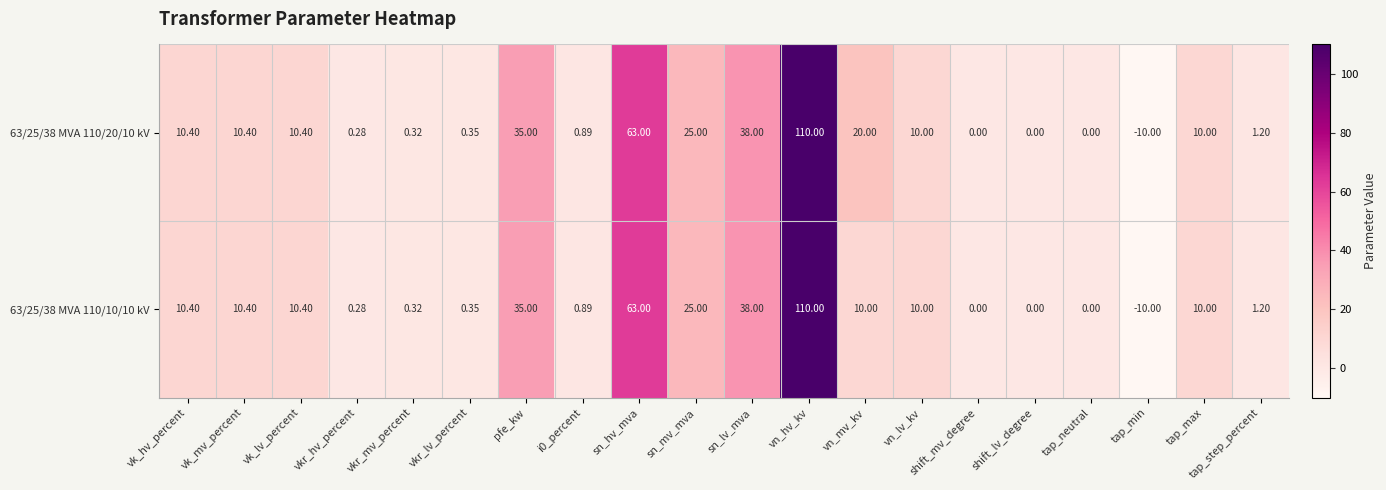

Where is 63/25/38 MVA 110/10/10 kV nearest to the value 50?

sn_lv_mva